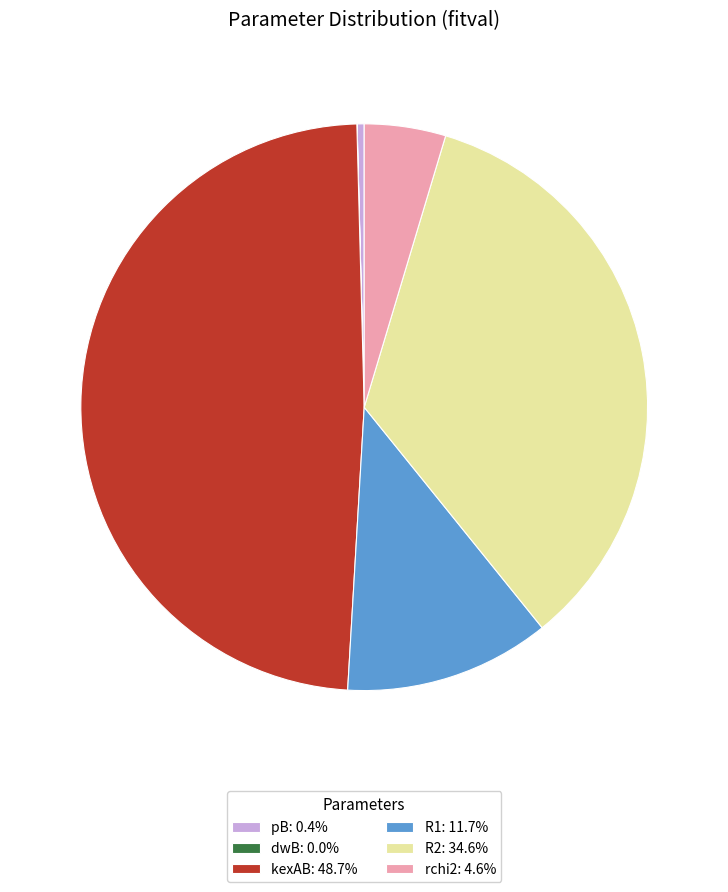

The pB slice represents 0% of the pie. True or false?

True